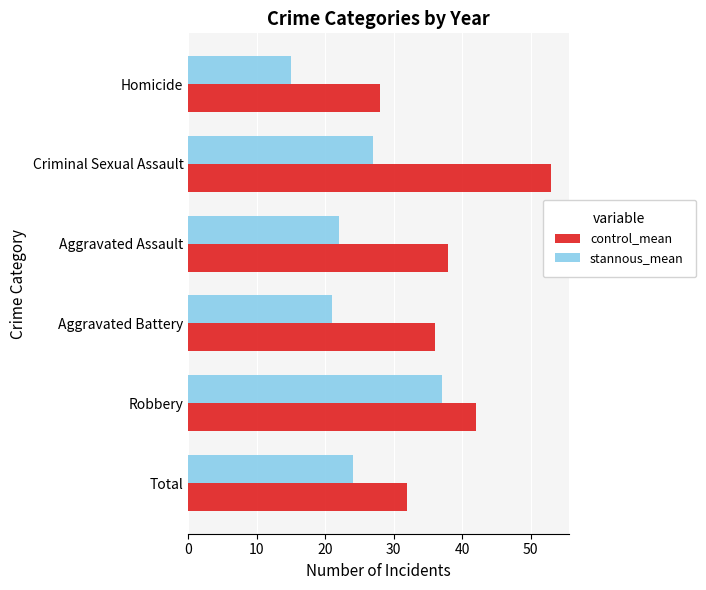

Which series changed the most between Aggravated Battery and Homicide?

control_mean